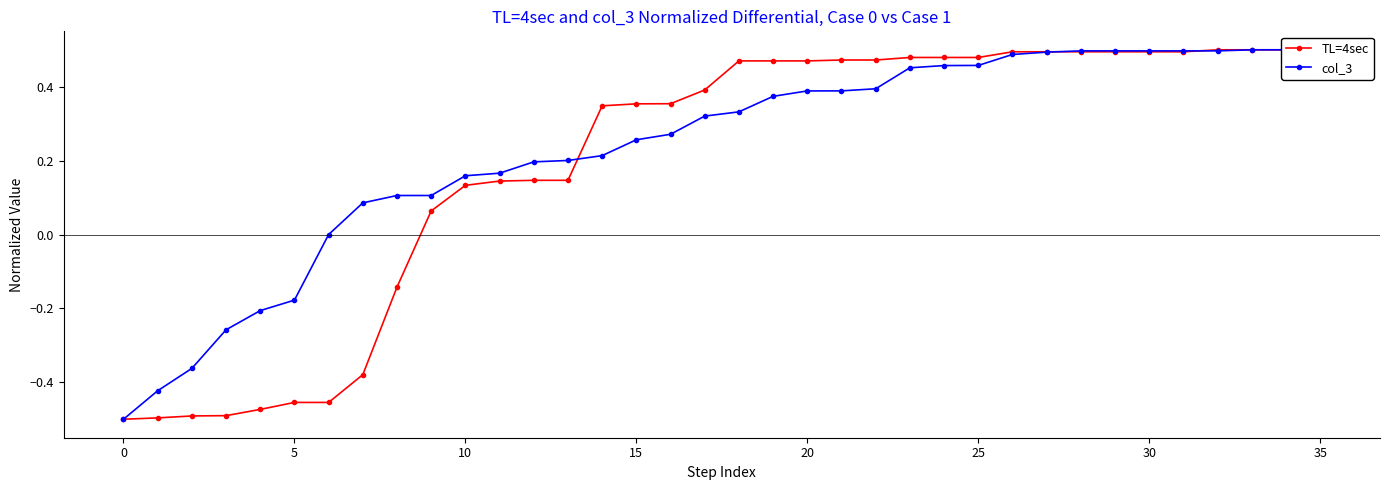

What is the total value across all series at 22?

0.9